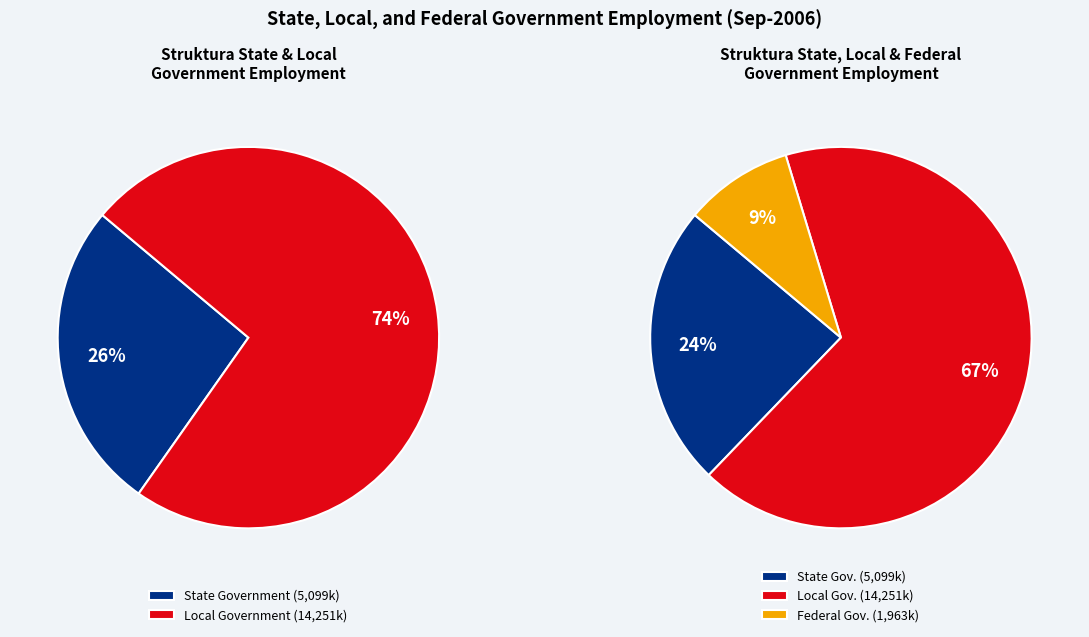

What is the ratio of the value at Local Government to the value at Federal Government Except Postal Service?

7.3